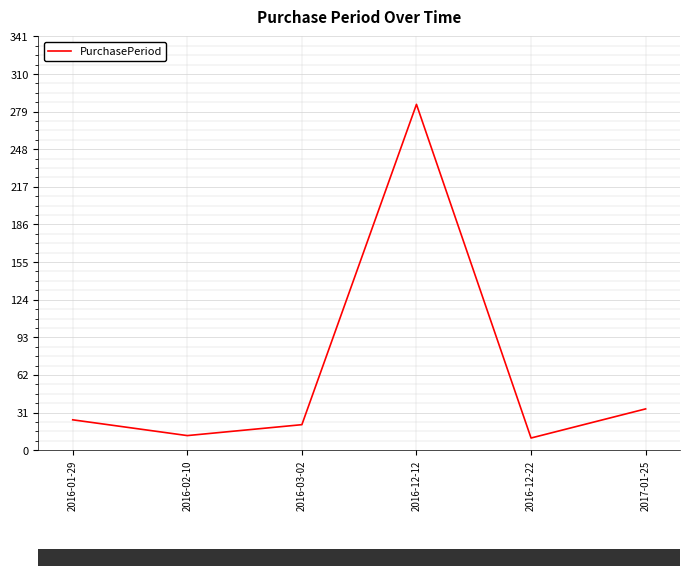

At which category does the data reach its first local peak?

2016-12-12